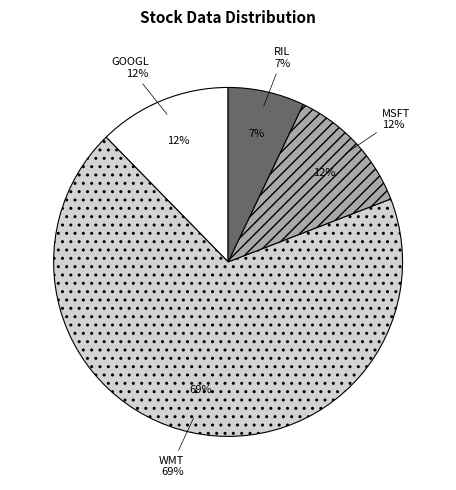

To the nearest percent, what portion does WMT represent?

69%